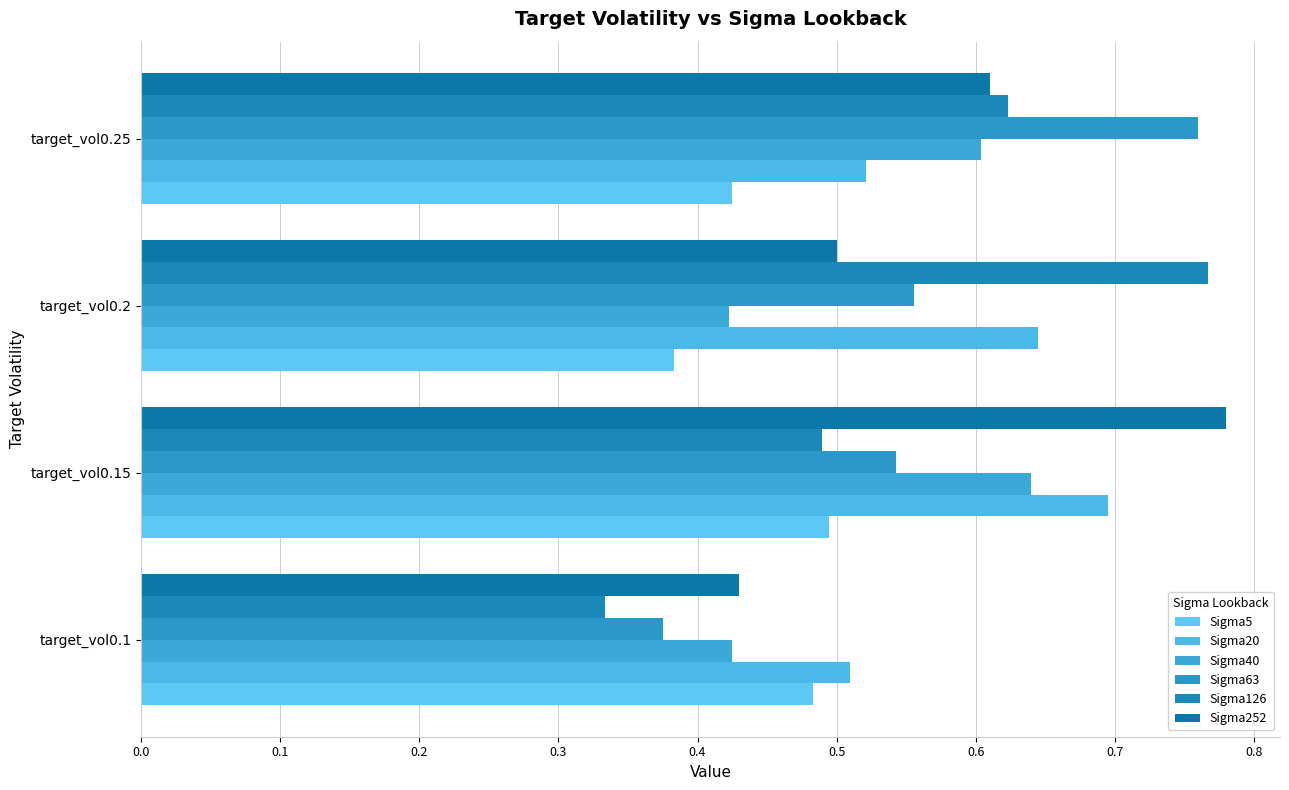

Which category has the highest value across all series?

target_vol0.15